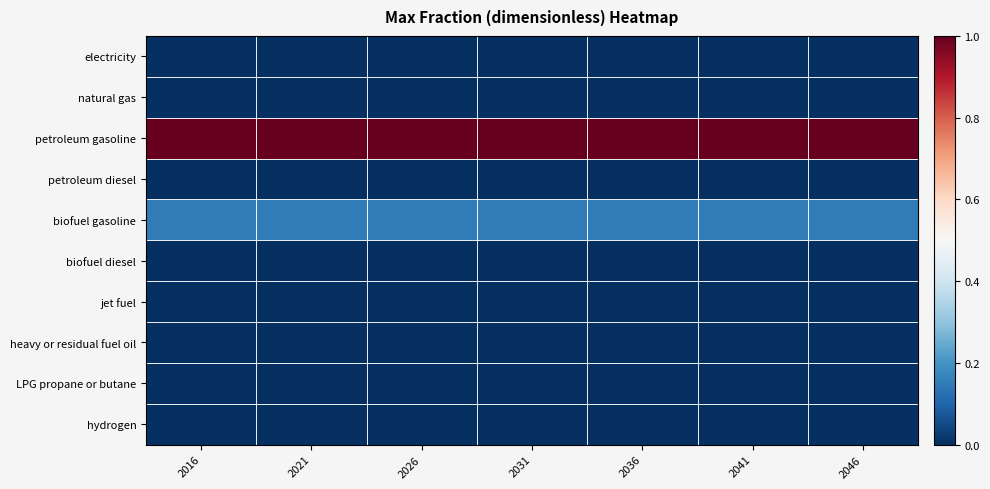

How many series are shown in this chart?

10